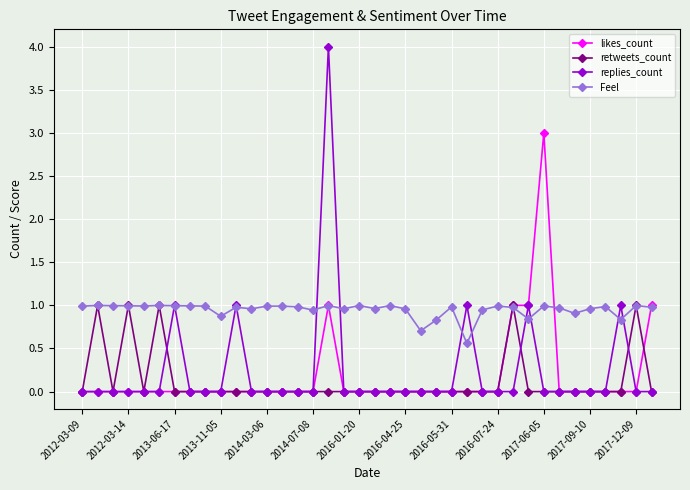

What are all the series names shown in the legend?

likes_count, retweets_count, replies_count, Feel